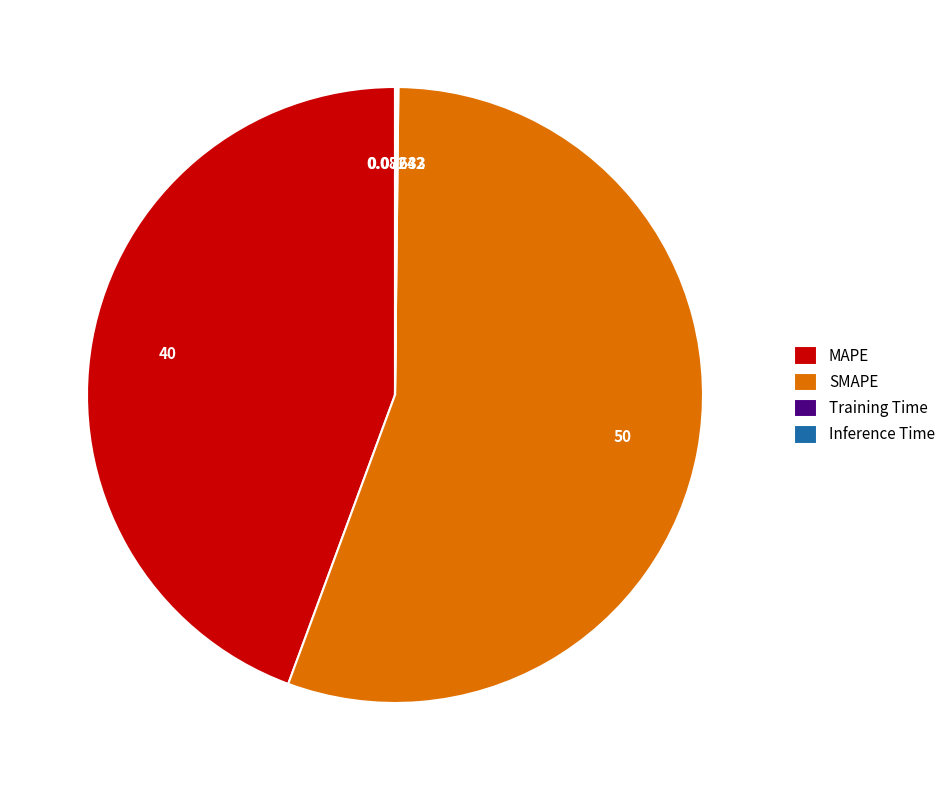

Which slice is the largest?

SMAPE